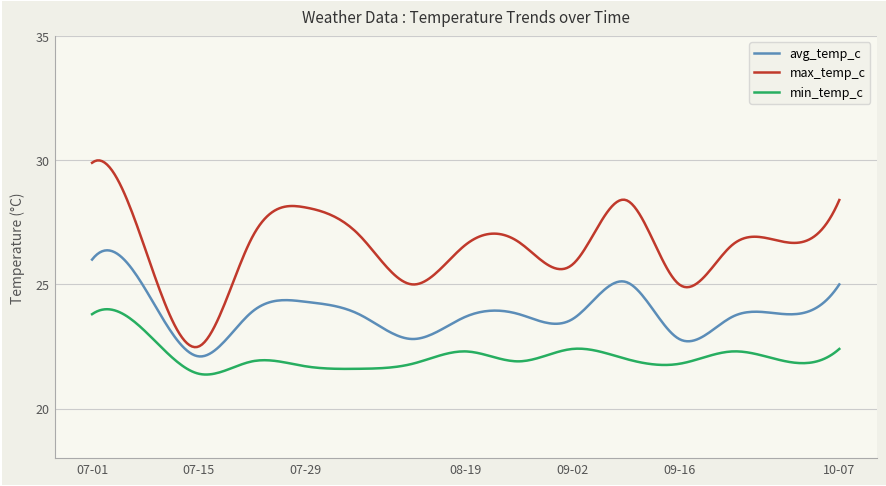

Which series has the widest spread of values?

max_temp_c